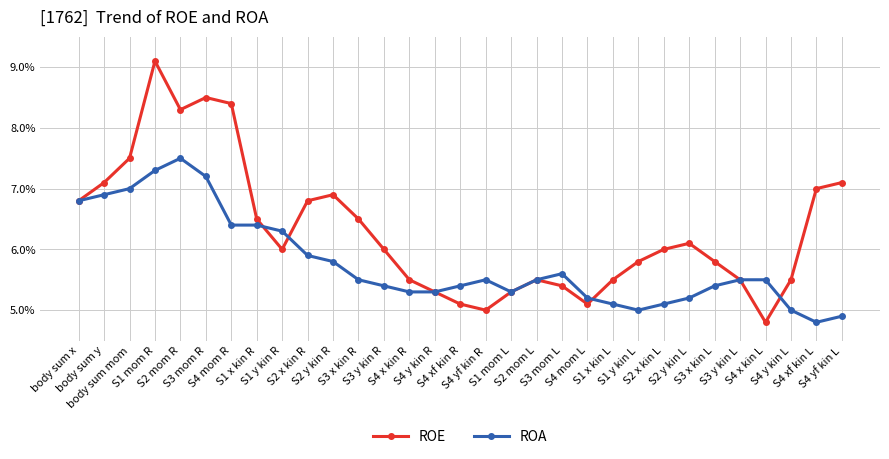

How many distinct data groups are displayed?

2